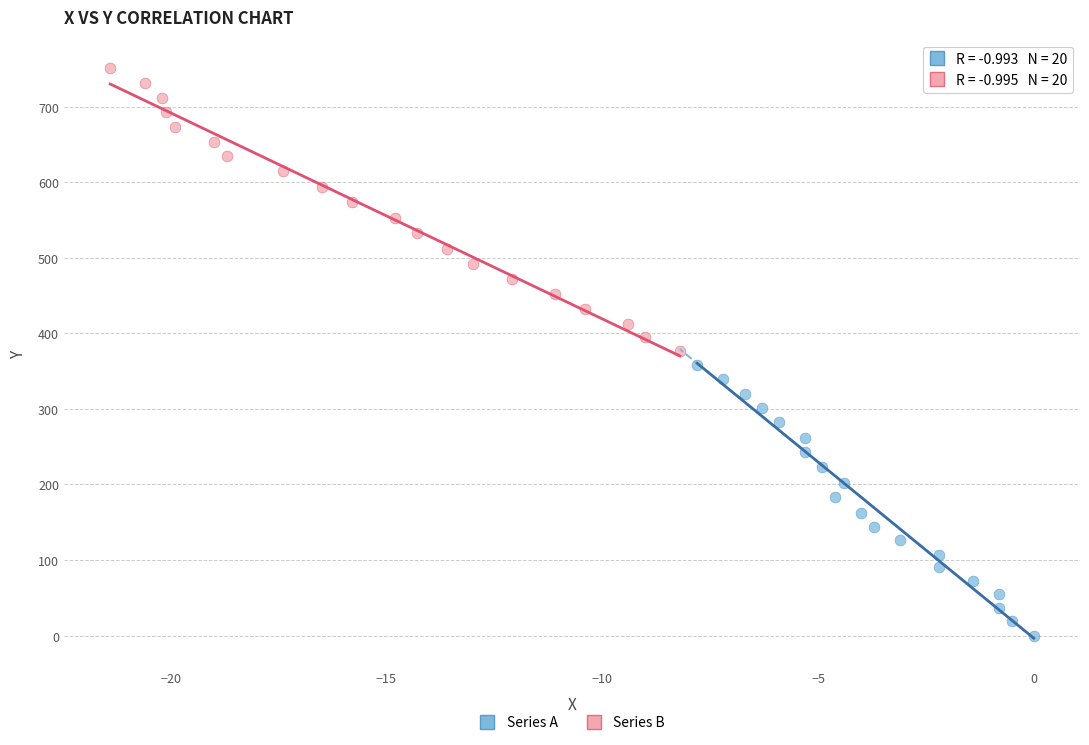

Which series has the widest spread of Y values?

Series B